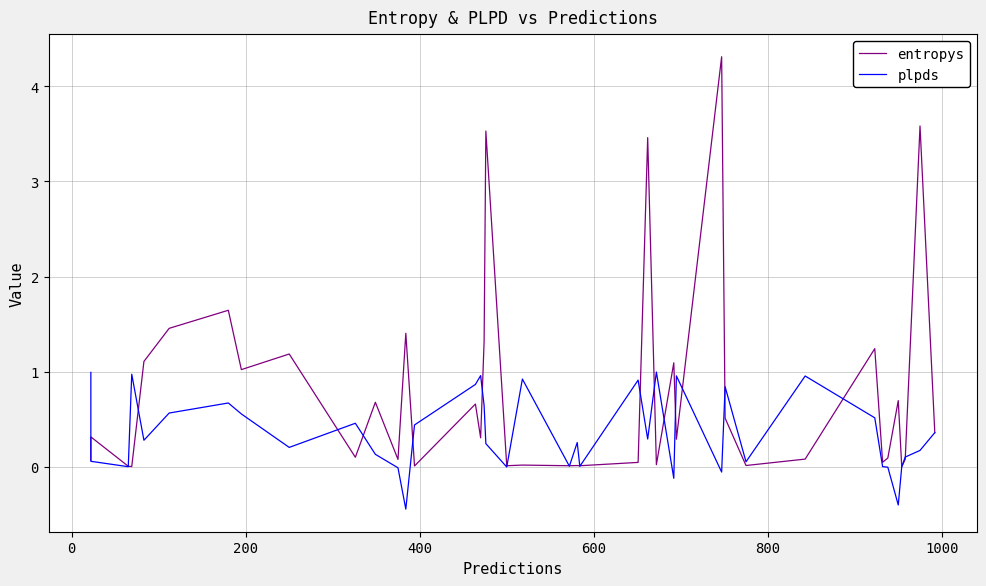

What is the lowest value of the plpds series?

-0.4